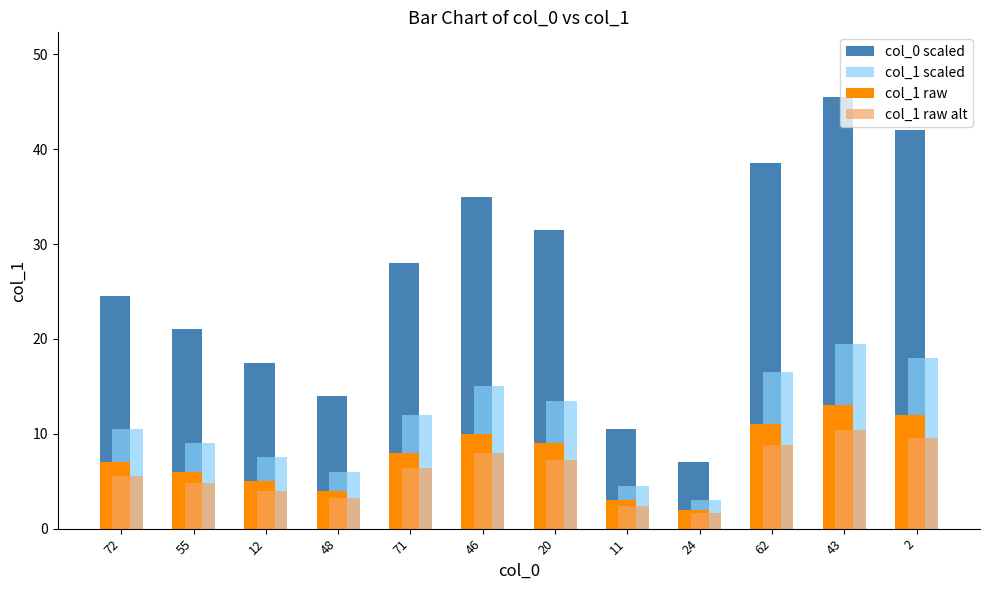

Which category has the highest value in the col_1 scaled series?

43